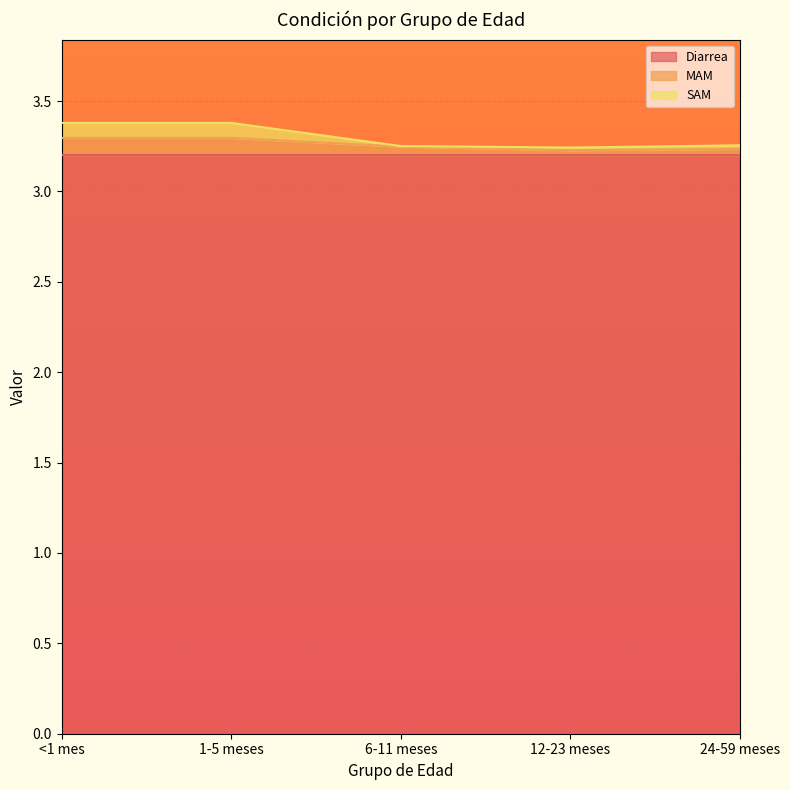

Which category has the highest value in the SAM series?

<1 mes